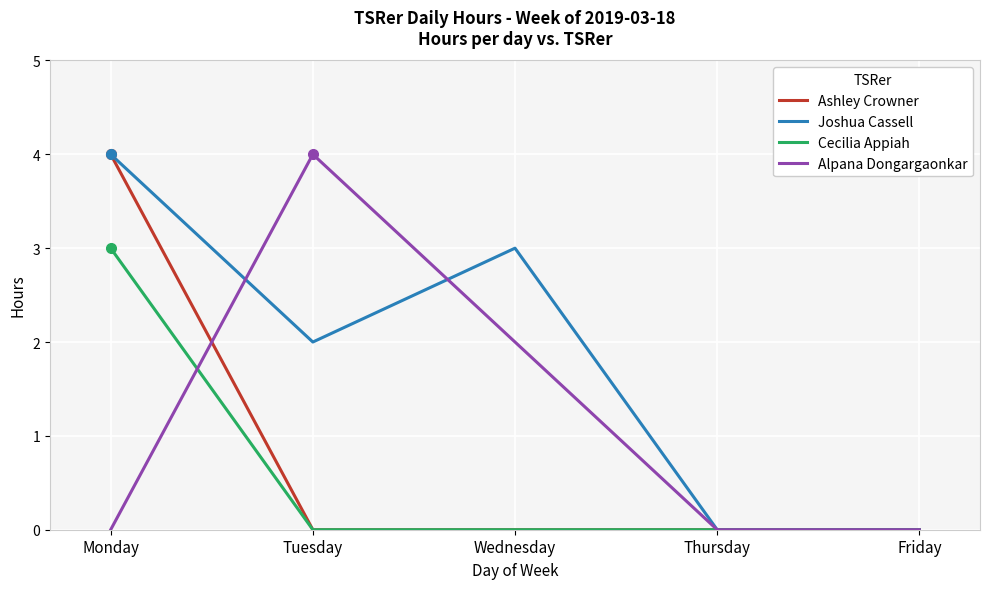

What is the total value across all series at Tuesday?

6